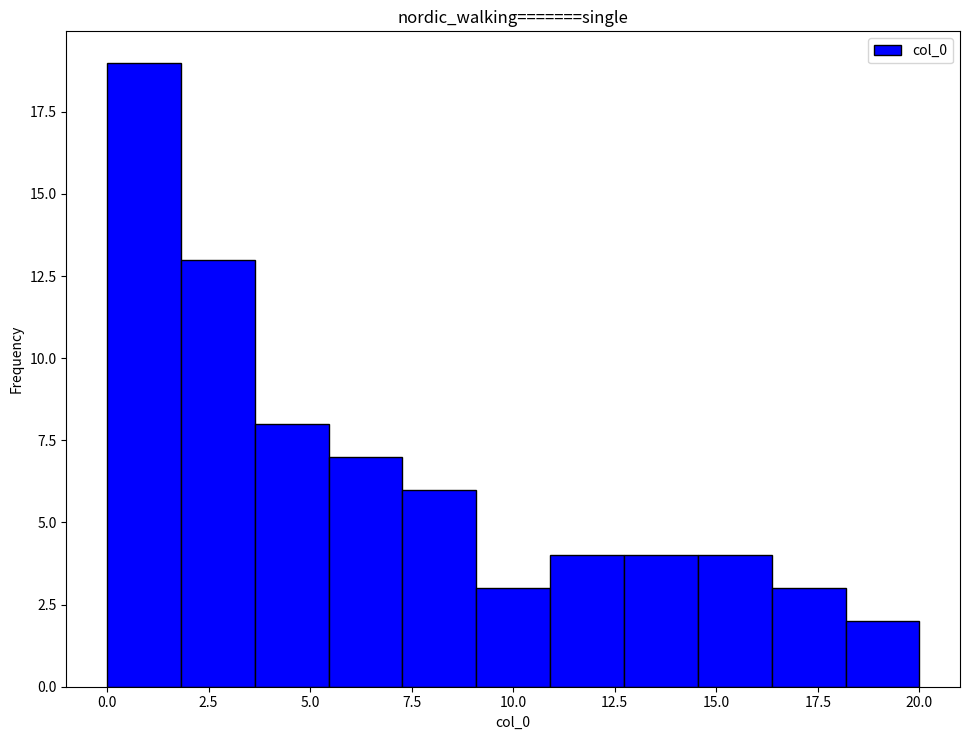

Read against the x-axis, roughly where is the centre of the tallest bar?

1.0